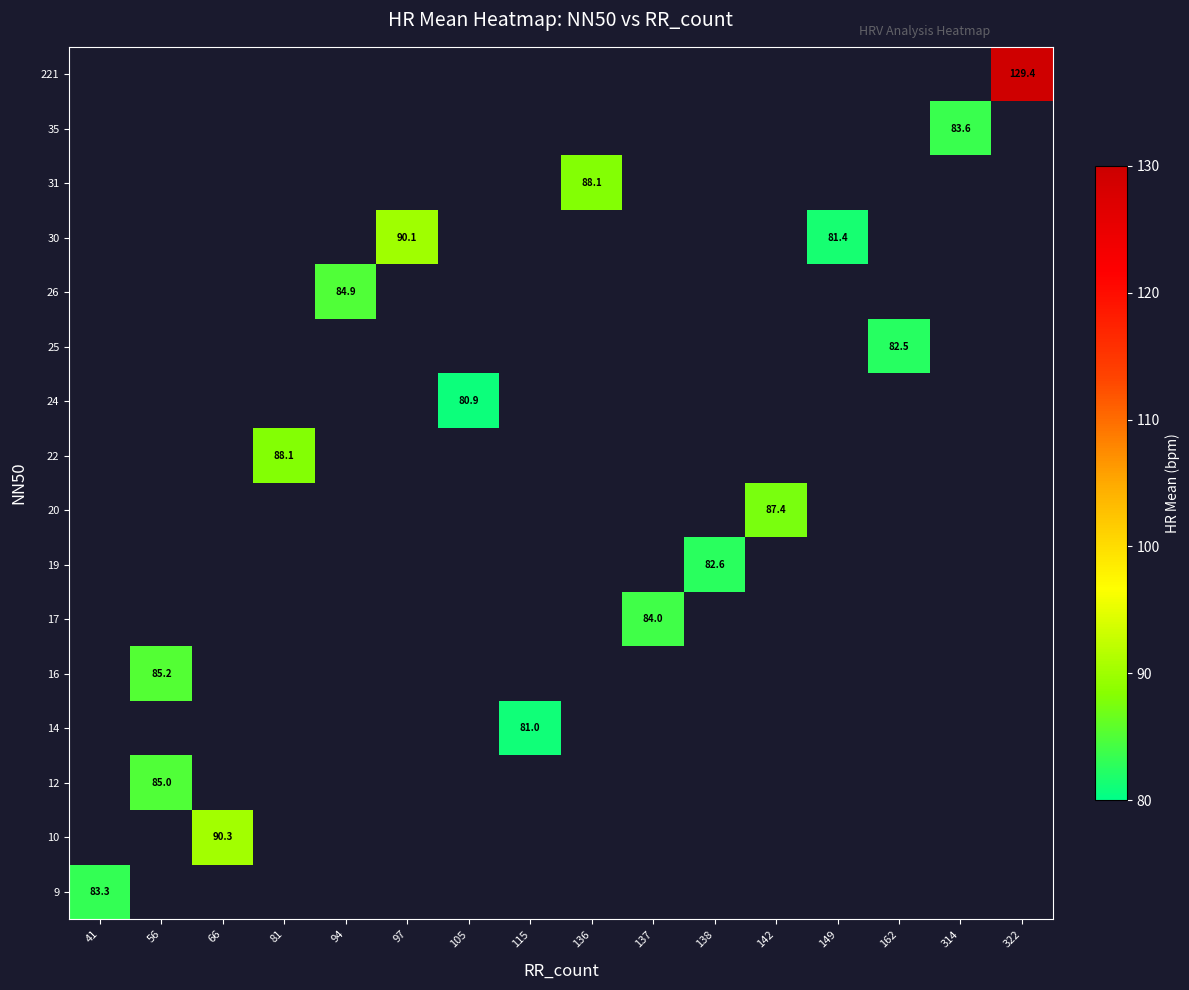

At how many categories does at least one series exceed 86?

6